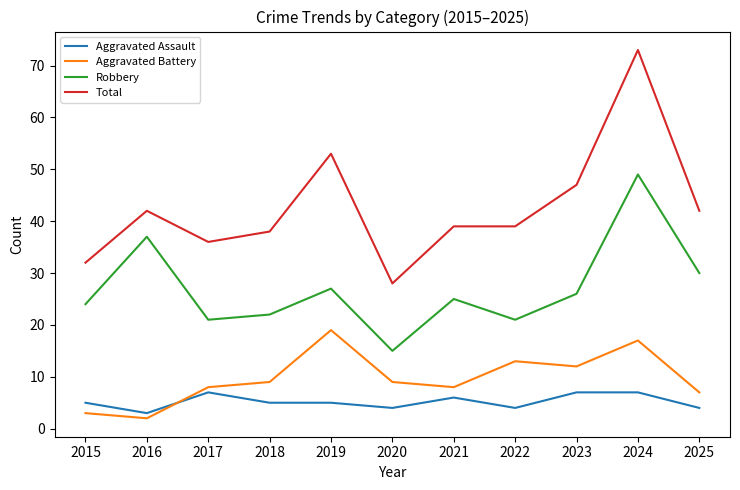

What is the total value across all series at 2022?

77